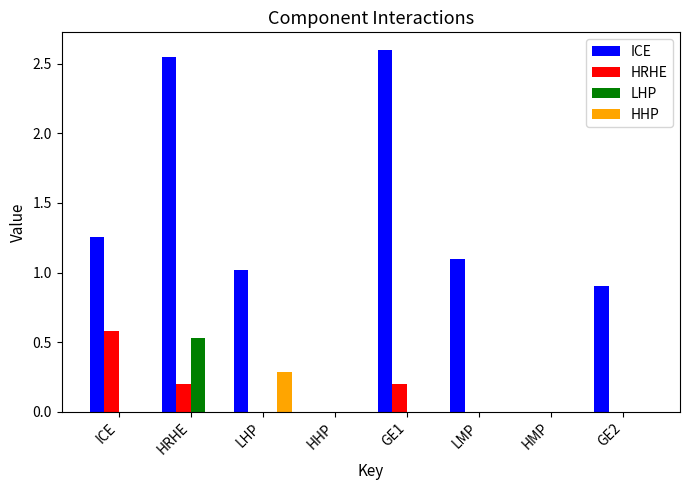

At which category is the sum across all series the highest?

HRHE